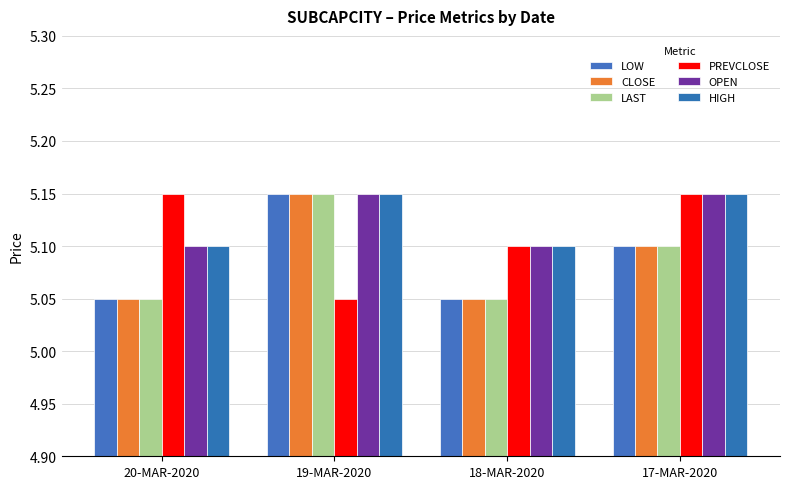

What is the spread (max minus min) of values at 17-MAR-2020?

0.1